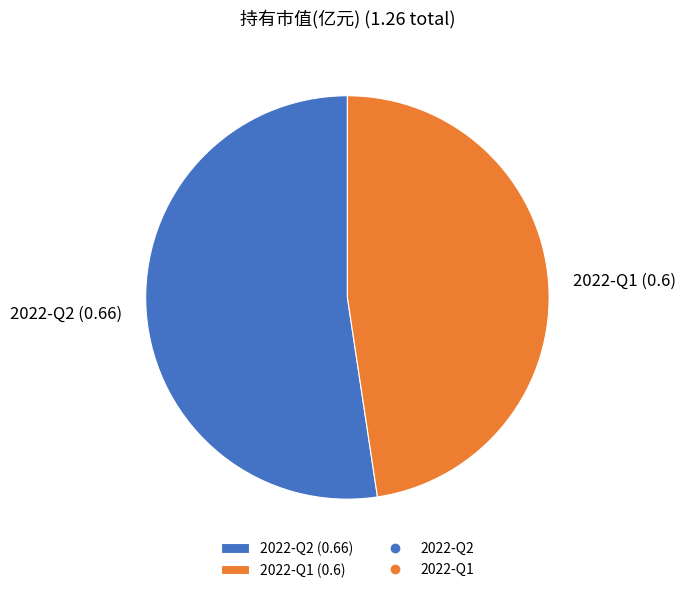

How many segments does this pie chart have?

2